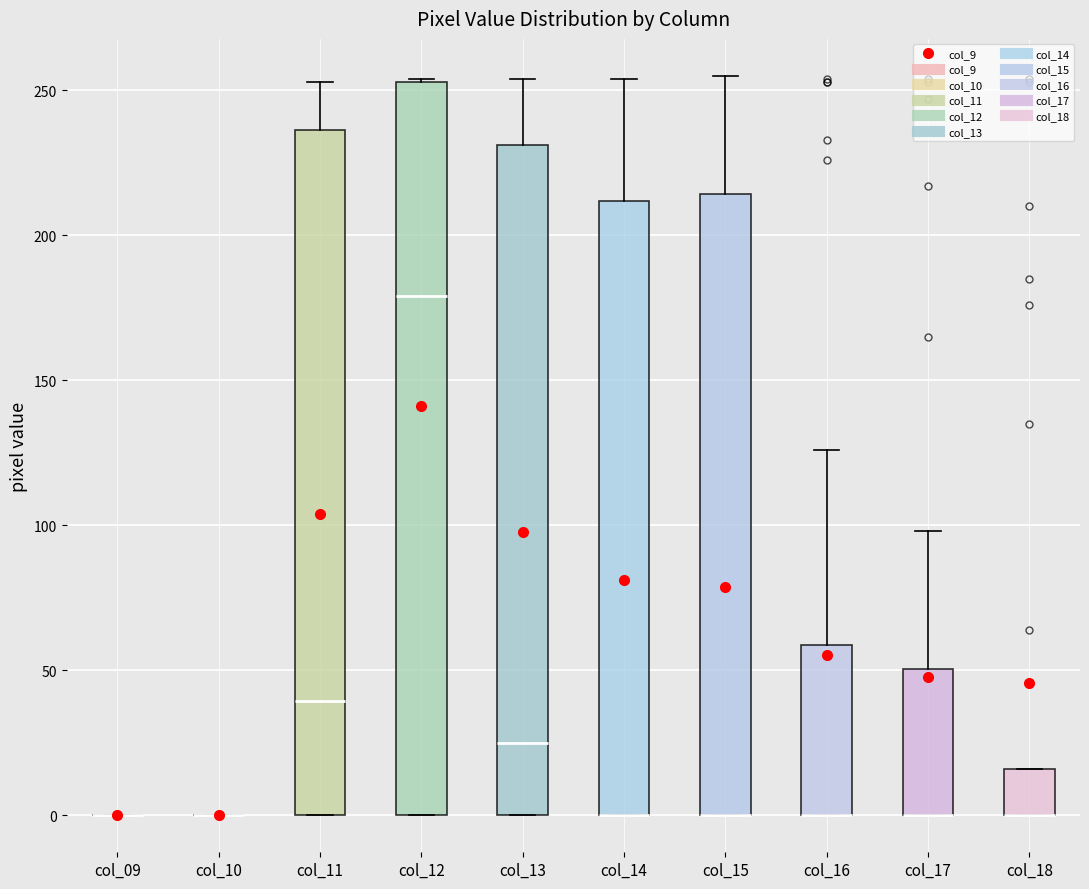

Reading left to right, transcribe this box plot: for each box, give where its median line is, the range the box spans, and where its two whiskers end, as read against the y-axis. The values are not printed on the chart, so give them approximately, as read against the axis.

col_09: box collapsed to a line at 0, whiskers 0 to 0
col_10: box collapsed to a line at 0, whiskers 0 to 0
col_11: median 40, box 0 to 235, whiskers 0 to 255
col_12: median 180, box 0 to 255, whiskers 0 to 255
col_13: median 25, box 0 to 230, whiskers 0 to 255
col_14: median 0 (drawn on the box's lower edge), box 0 to 210, whiskers 0 to 255
col_15: median 0 (drawn on the box's lower edge), box 0 to 215, whiskers 0 to 255
col_16: median 0 (drawn on the box's lower edge), box 0 to 60, whiskers 0 to 125
col_17: median 0 (drawn on the box's lower edge), box 0 to 50, whiskers 0 to 100
col_18: median 0 (drawn on the box's lower edge), box 0 to 15, whiskers 0 to 15